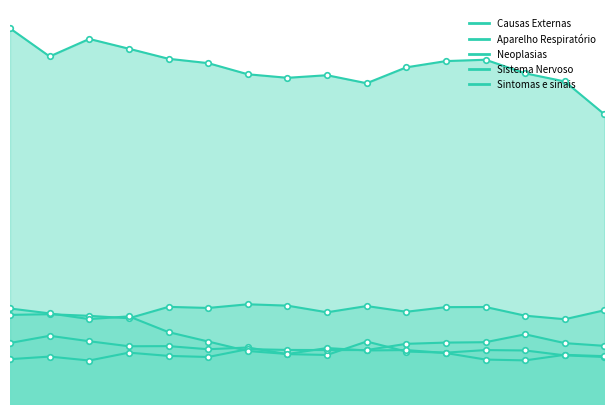

The value of Sintomas e sinais at 2006 is 186. True or false?

False